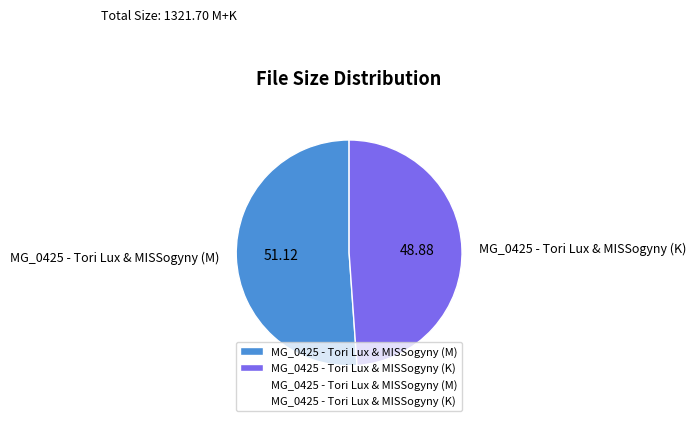

What is the largest slice in the pie chart?

MG_0425 - Tori Lux & MISSogyny (M)